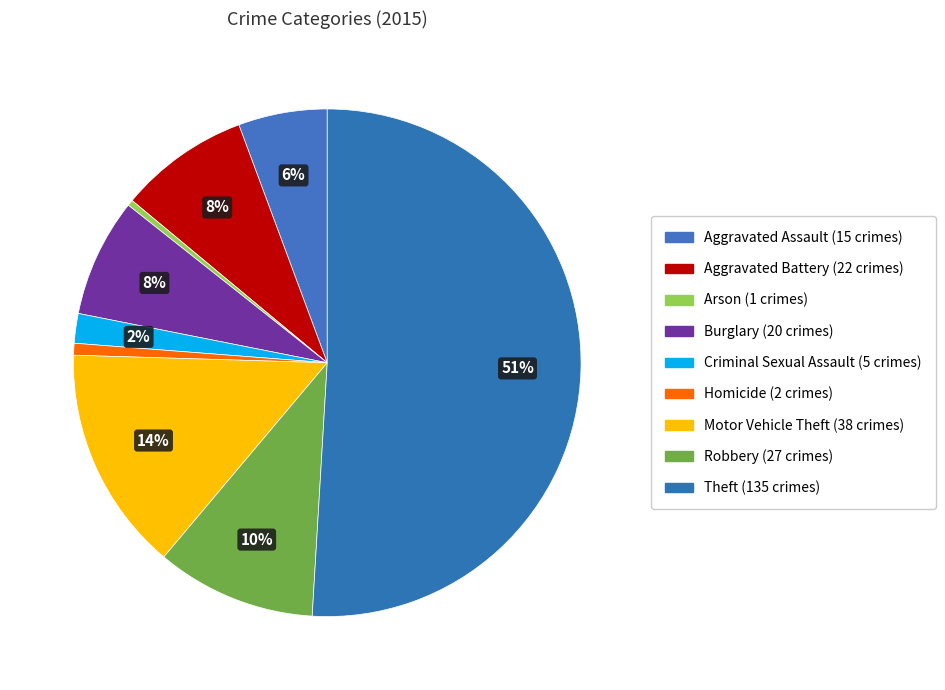

Which slice represents more than half of the pie?

Theft